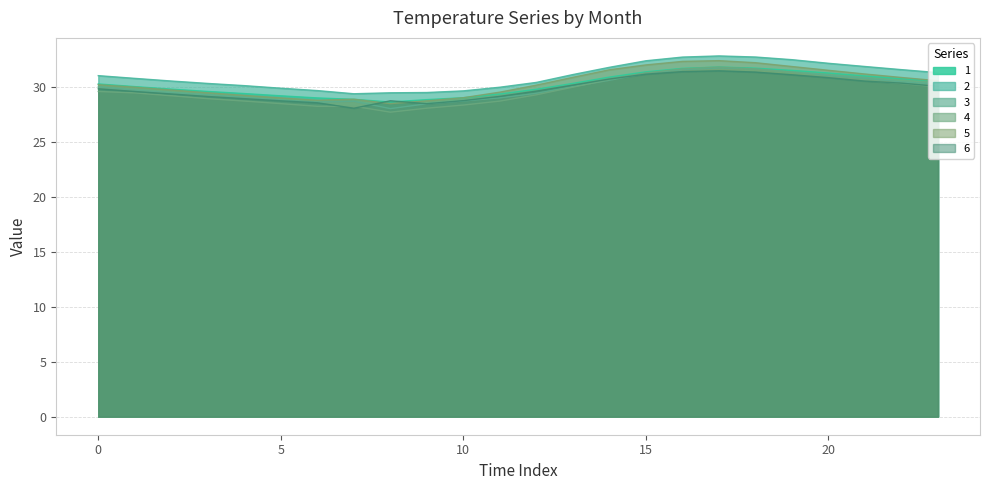

True or false: 3 and 2 cross at least once.

False